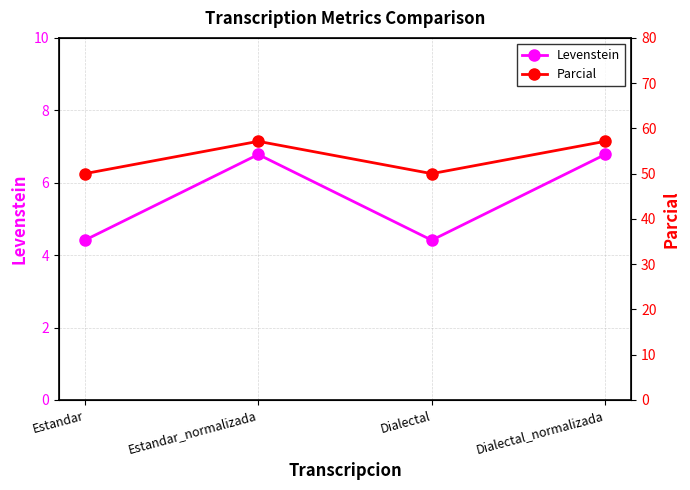

At how many categories does at least one series exceed 12?

4